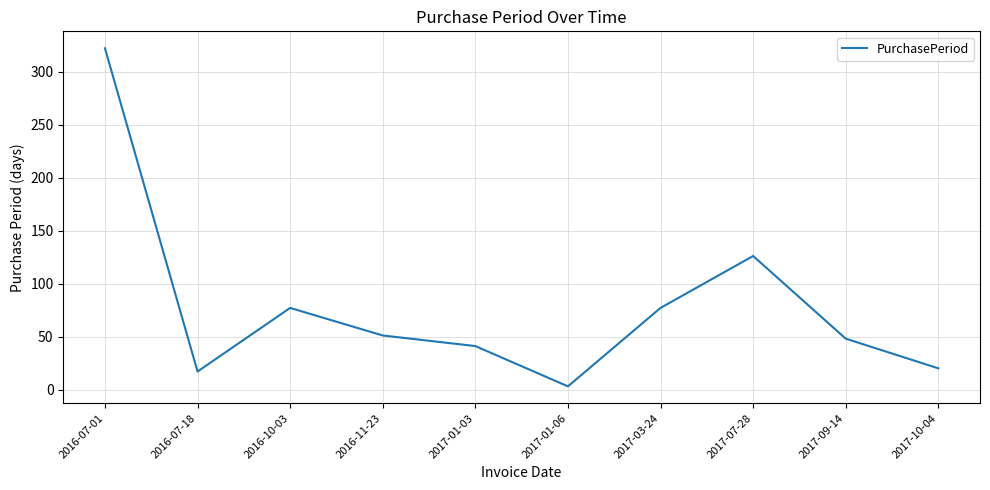

Is this an area chart (filled region under the line)?

No